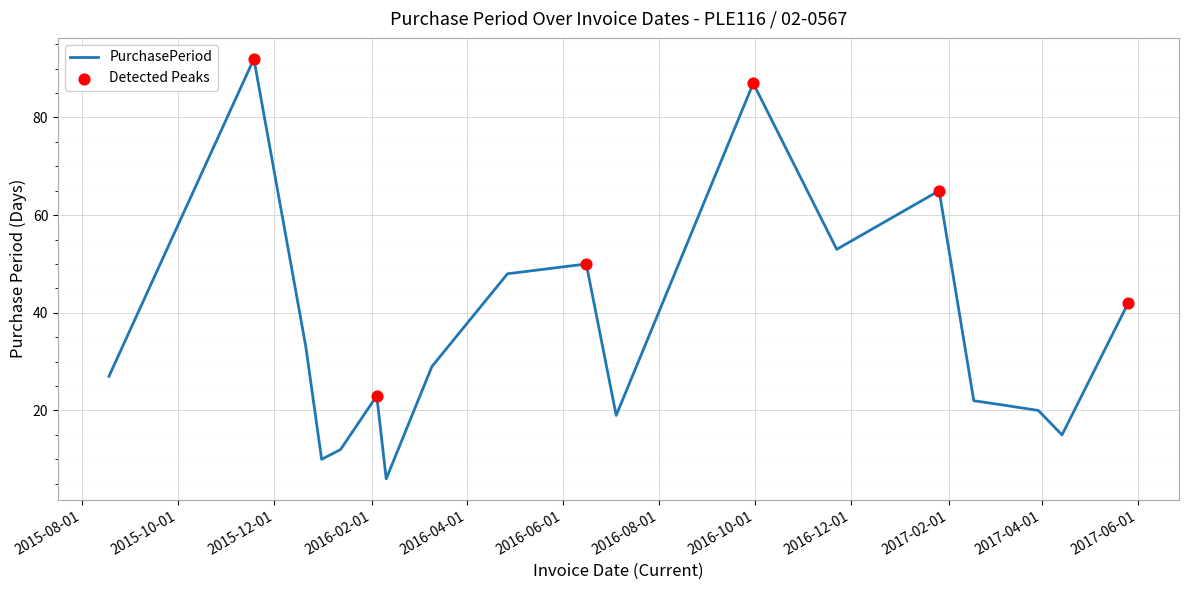

What is the minimum value shown in the chart?

6